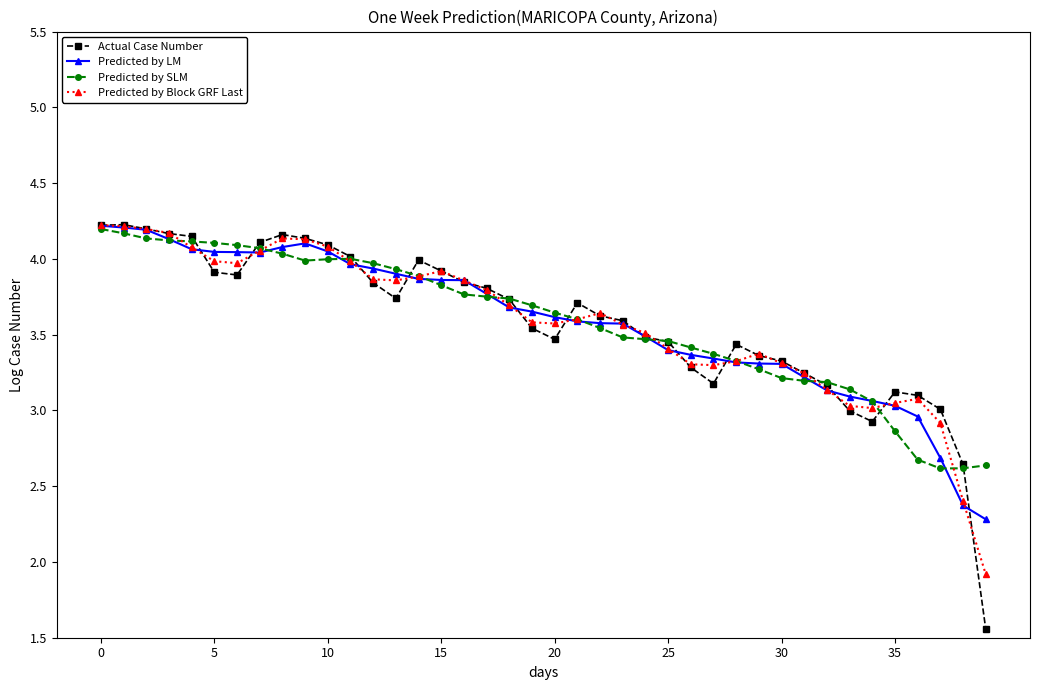

True or false: Predicted by Block GRF Last and Predicted by LM cross at least once.

True